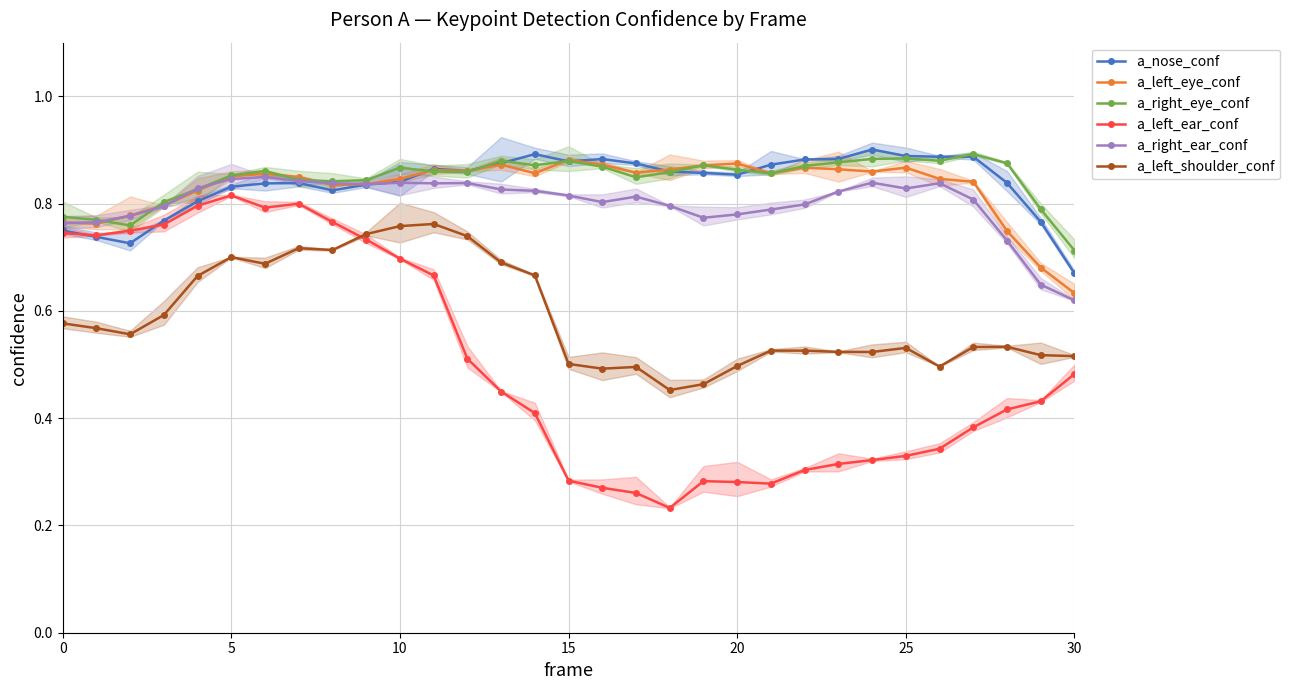

What is the value of the a_left_ear_conf point at the 6th from the left?

0.8